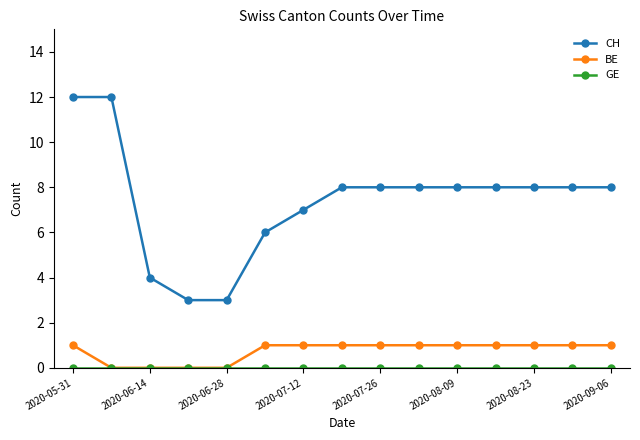

Which series has the largest total across all categories?

CH